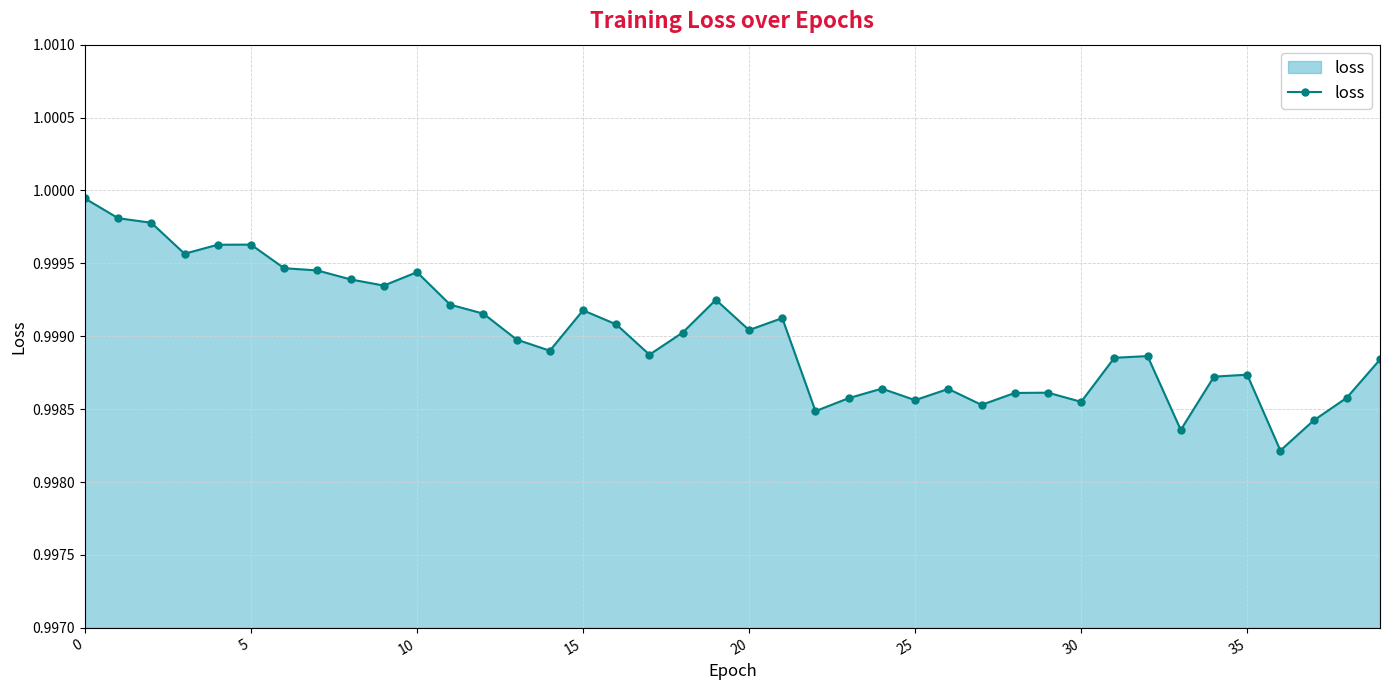

What is the sum of all values?

40.0